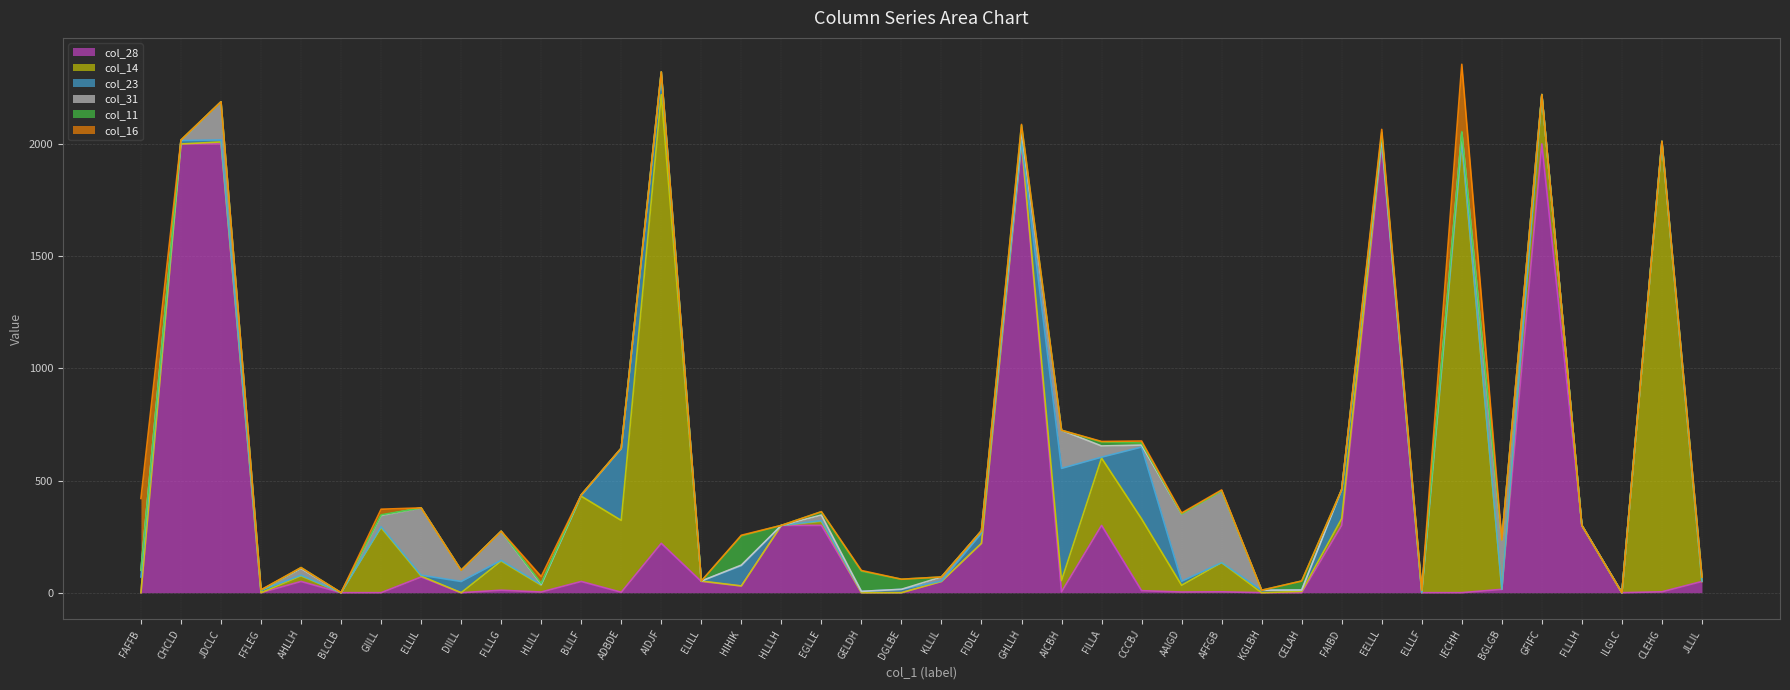

What is the label of the 9th point from the left?

DIILL